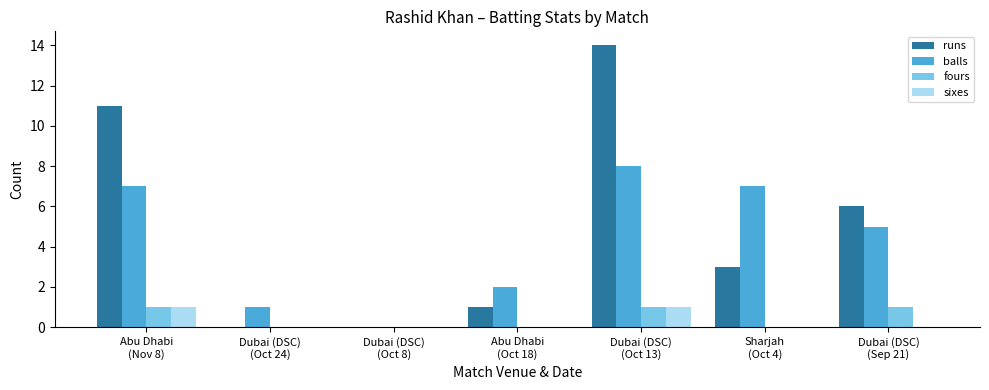

Is it true that balls equals 1 at Dubai (DSC)
(Oct 24)?

True